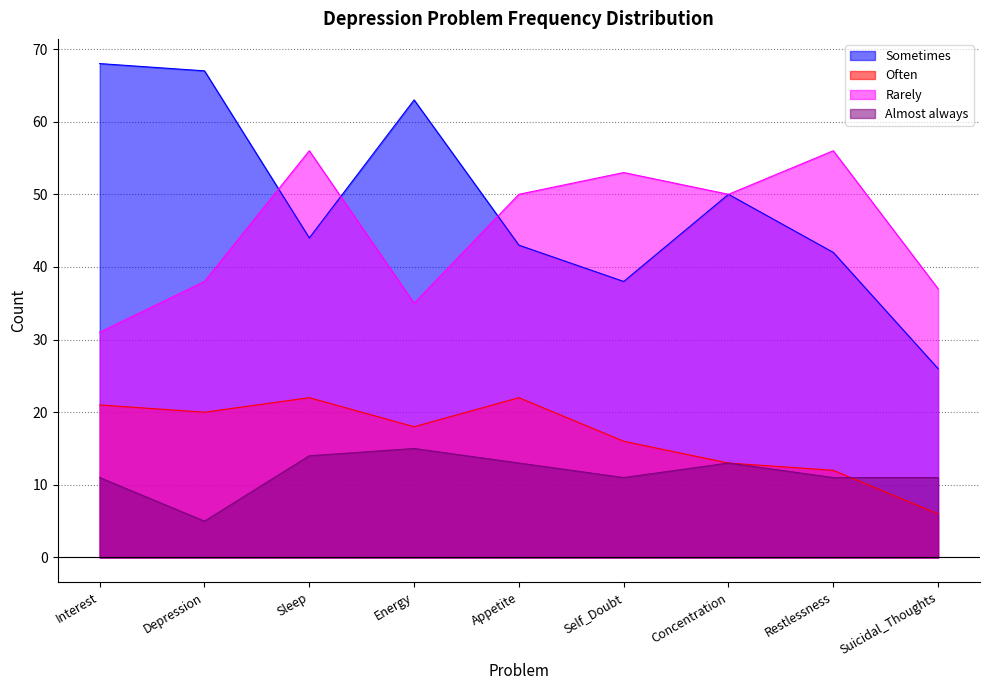

What is the difference between the highest and lowest values at Suicidal_Thoughts?

31